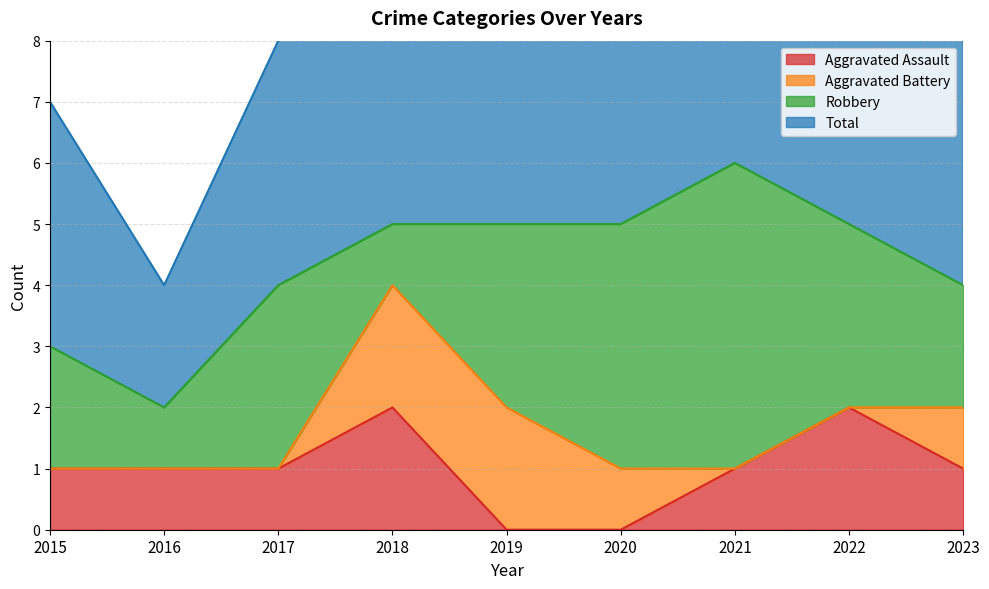

True or false: Aggravated Assault has a value of 1 at 2022.

False